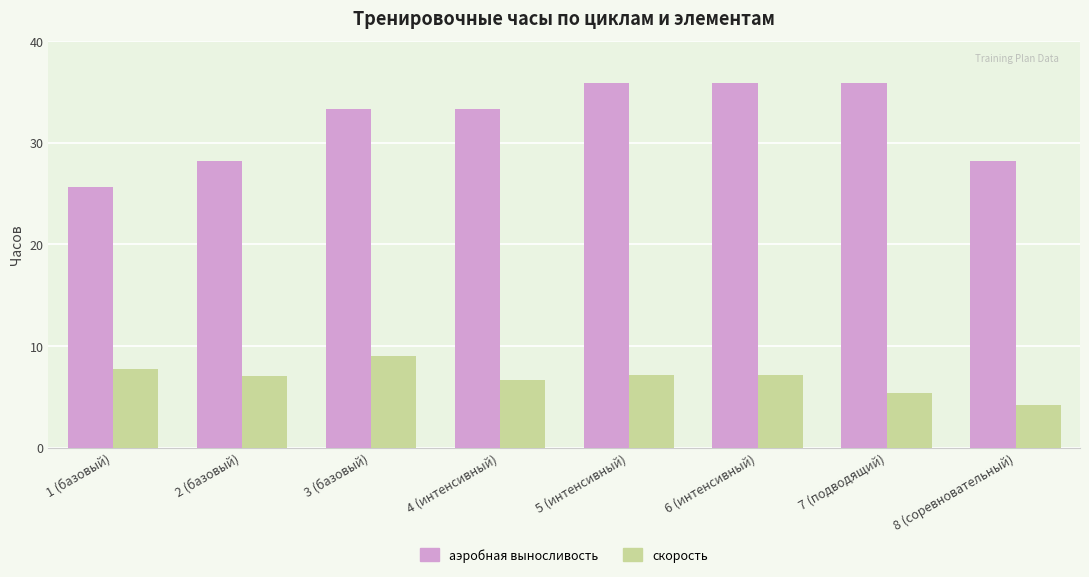

What is the label of the 6th bar from the left?

6 (интенсивный)